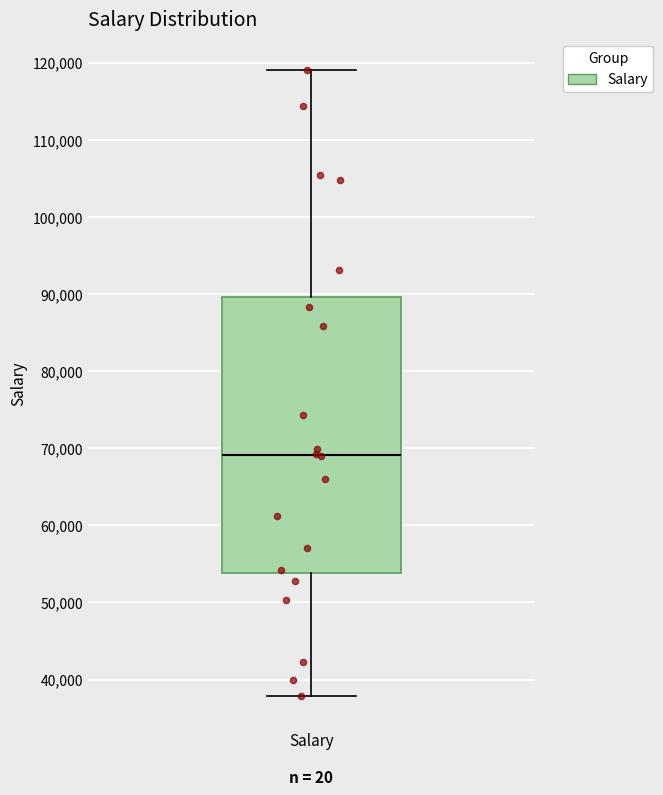

Transcribe this box plot: give where the median line is, the range the box spans, and where the two whiskers end, as read against the y-axis. The values are not printed on the chart, so give them approximately, as read against the axis.

median 69000, box 54000 to 90000, whiskers 38000 to 119000